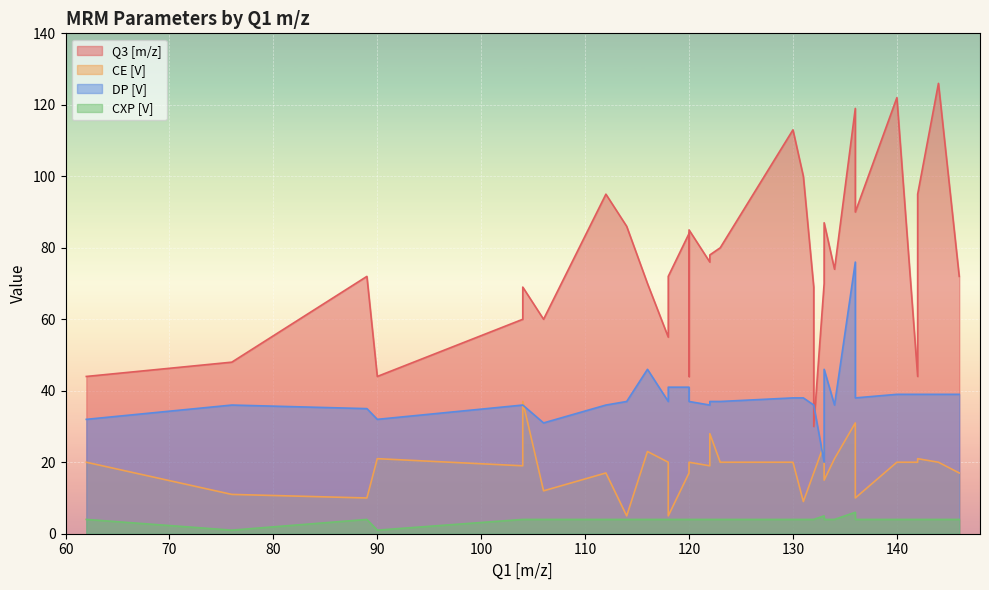

List the labels in order of CXP [V] value, smallest first.

76, 90, 62, 89, 104, 104, 106, 112, 114, 116, 118, 118, 120, 120, 120, 122, 122, 123, 130, 131, 132, 132, 133, 134, 136, 140, 142, 142, 144, 146, 133, 136